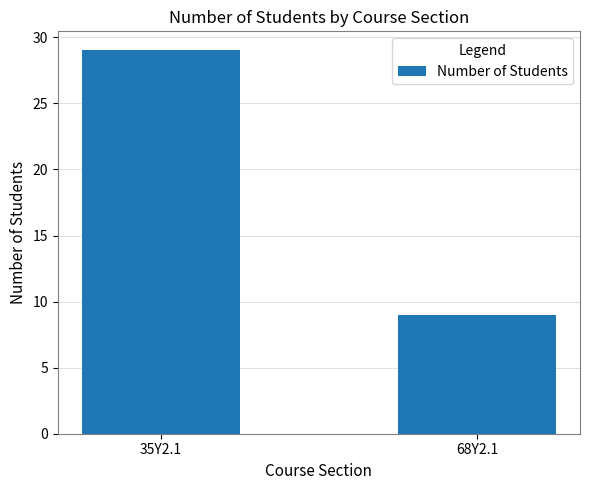

What is the sum of the values at 68Y2.1 and 35Y2.1?

38